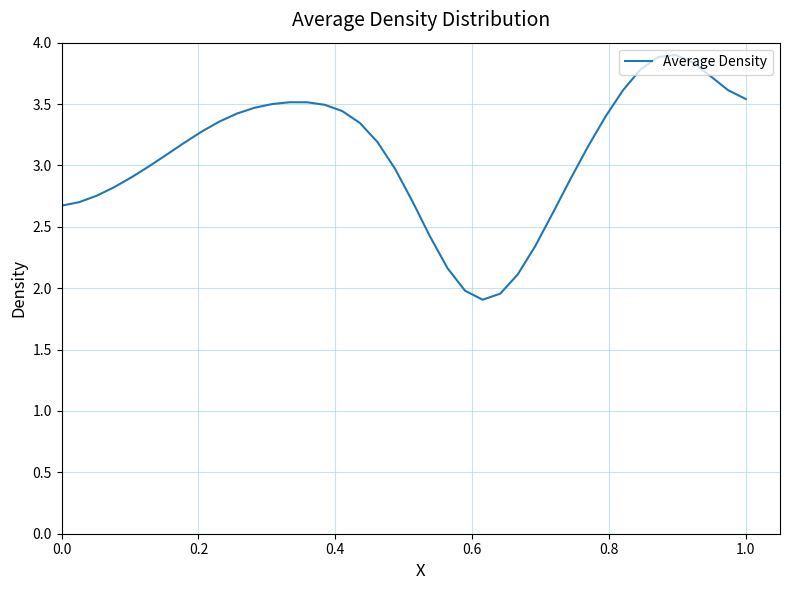

What is the greatest value displayed?

3.9